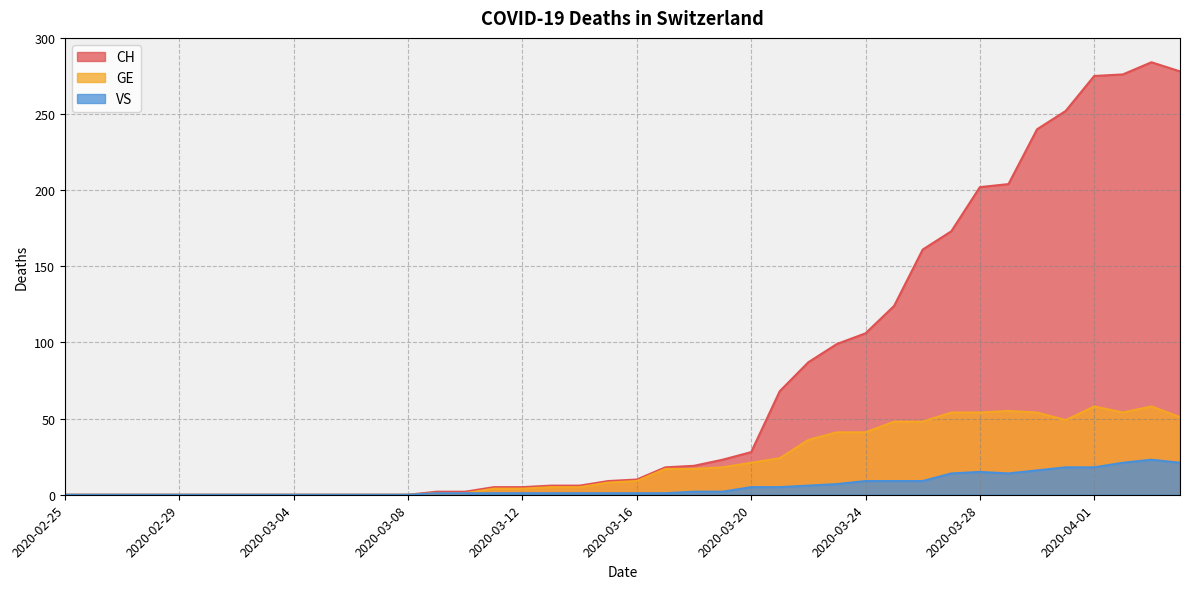

How many lines are shown in the chart?

3